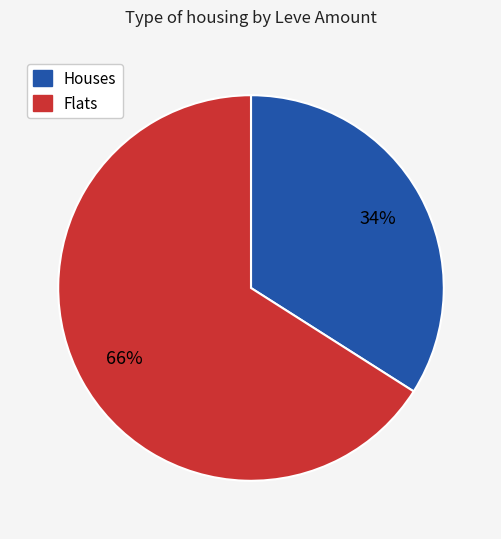

Is there any slice that represents more than half of the pie?

Yes